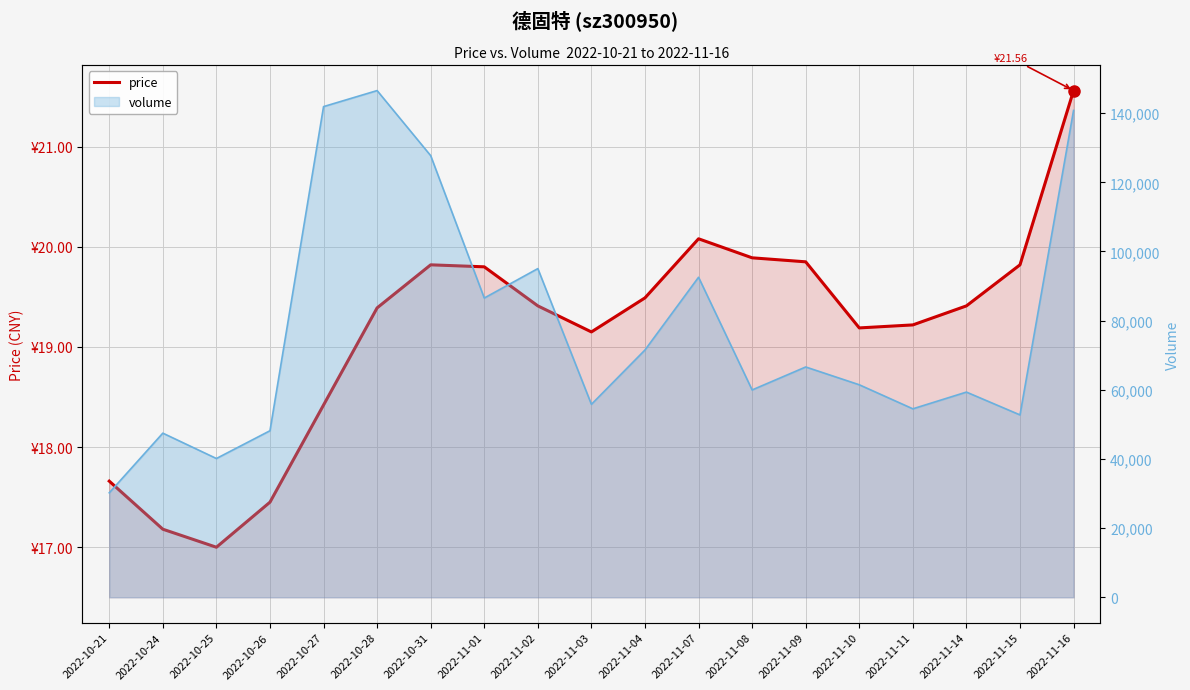

Reading left to right, transcribe all the data shown in this chart.

17.7	17.2	17.0	17.4	18.4	19.4	19.8	19.8	19.4	19.1	19.5	20.1	19.9	19.9	19.2	19.2	19.4	19.8	21.6